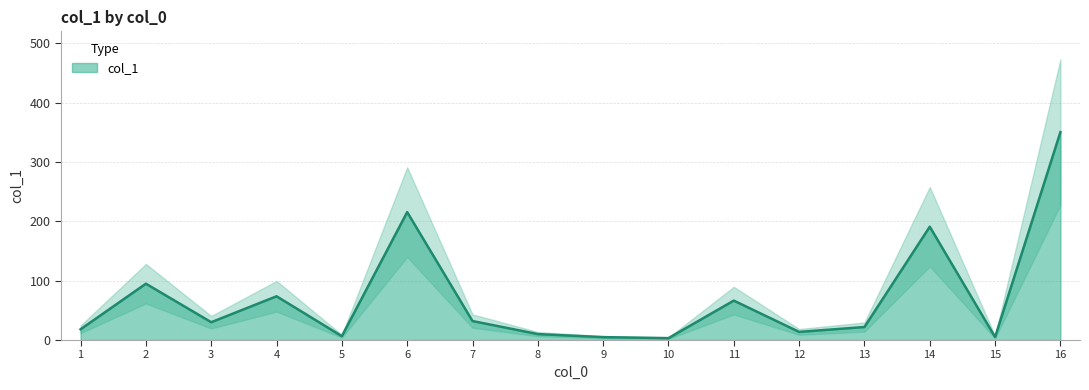

Is it true that the value at 14 is 190.9?

True